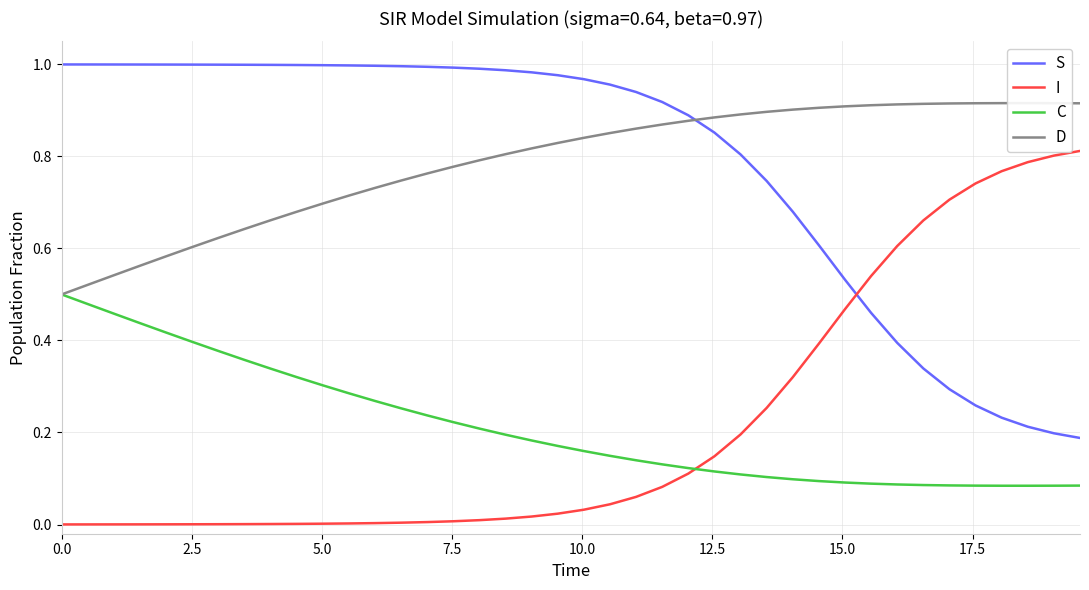

What are all the series names shown in the legend?

S, I, C, D